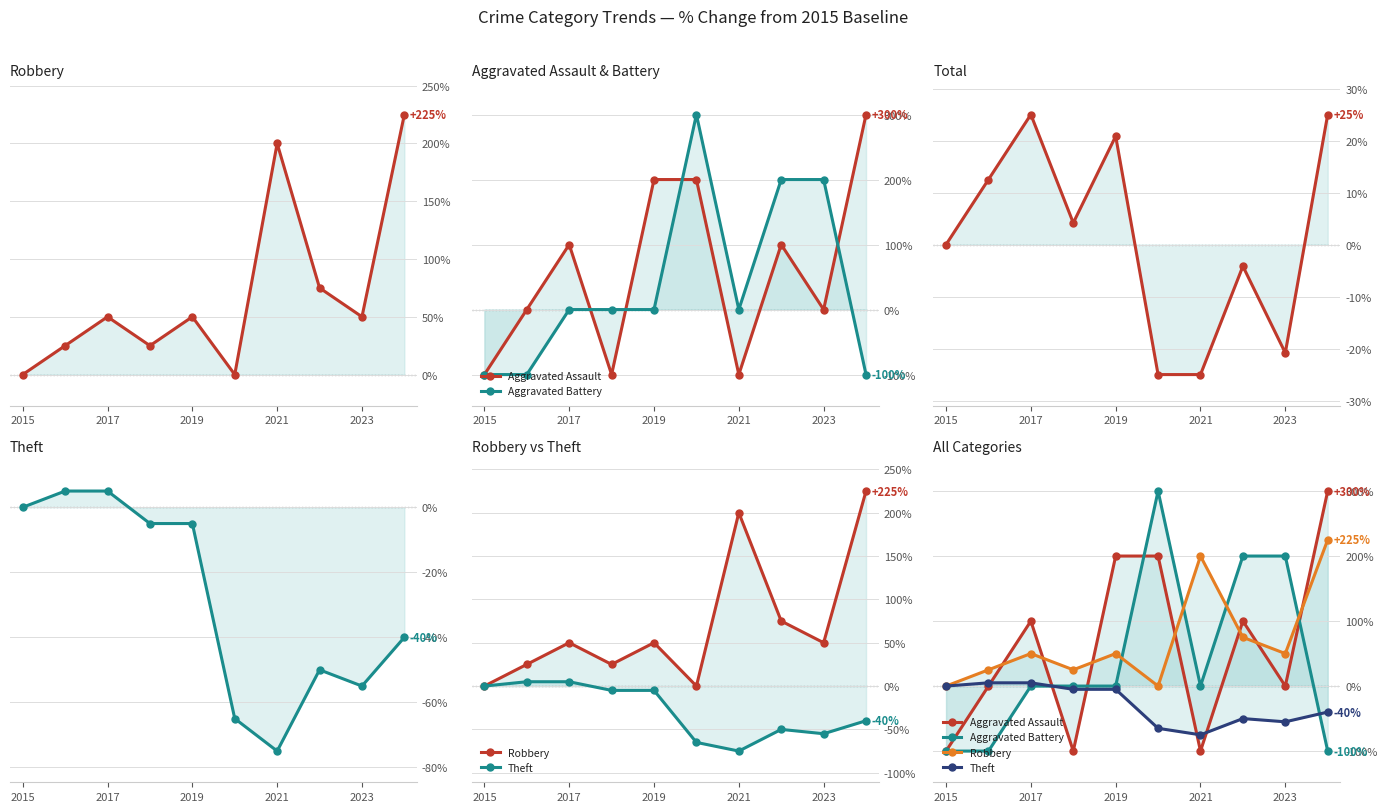

True or false: Total and Robbery intersect in this chart.

False